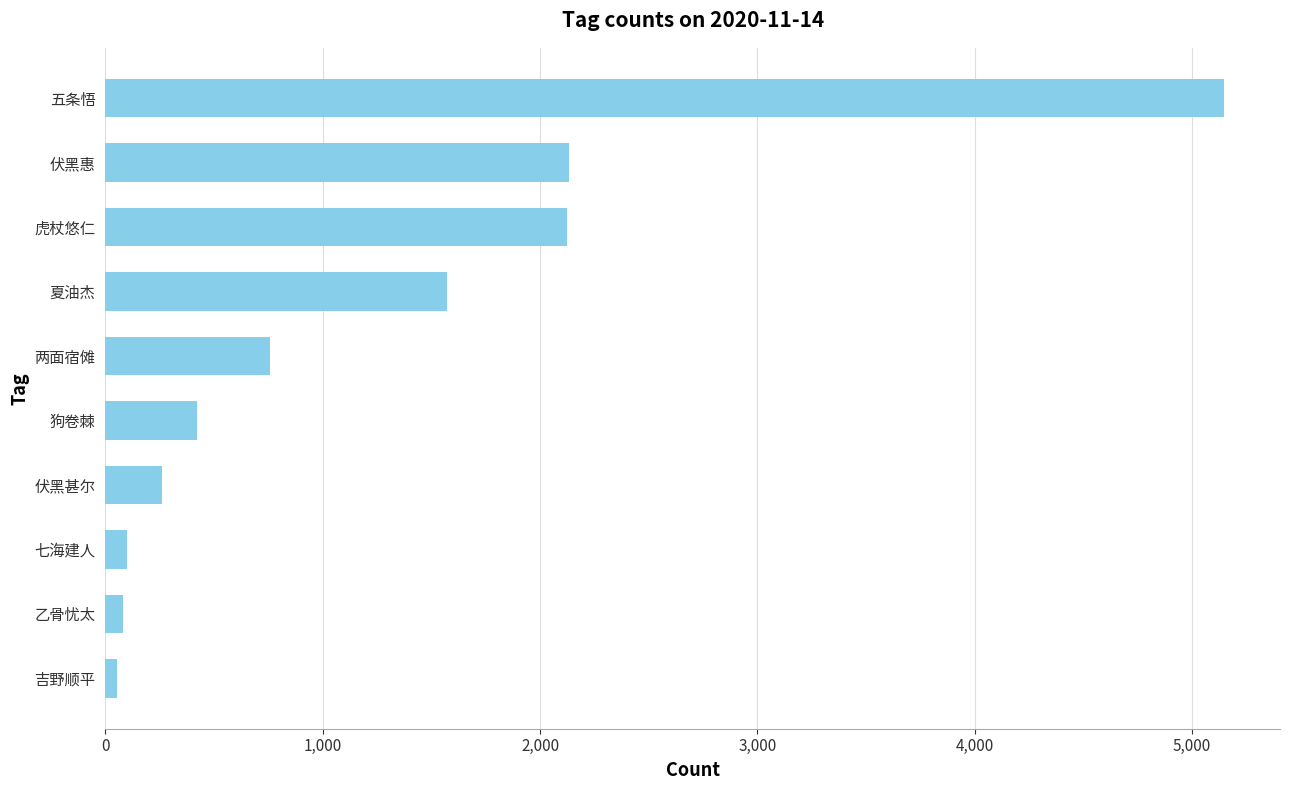

Which label corresponds to the largest value in the chart?

五条悟